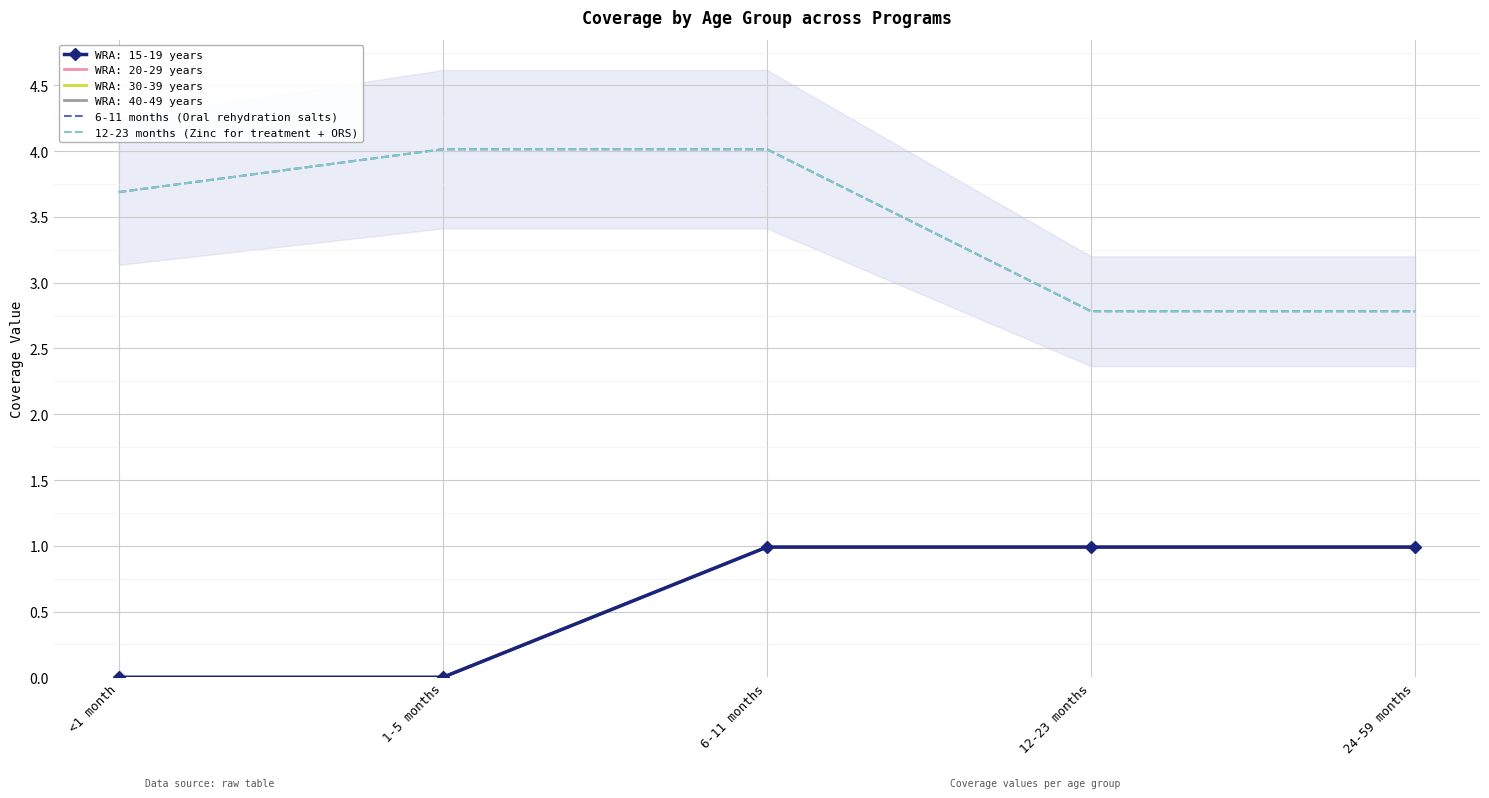

How many values in the 12-23 months (Zinc for treatment + ORS) series are below 3?

2